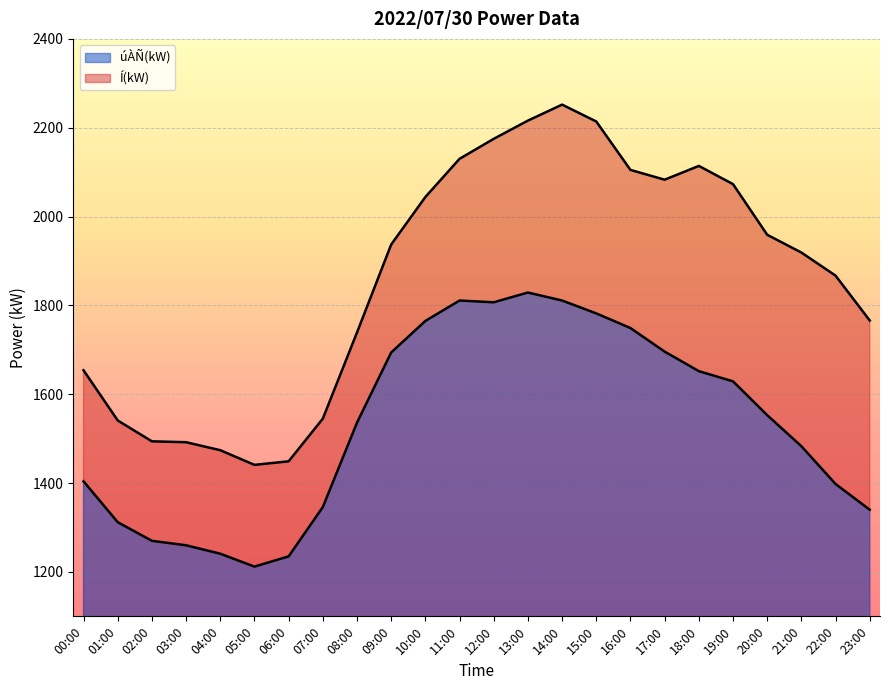

List the series in order of their peak value, lowest first.

úÀÑ(kW), Í(kW)